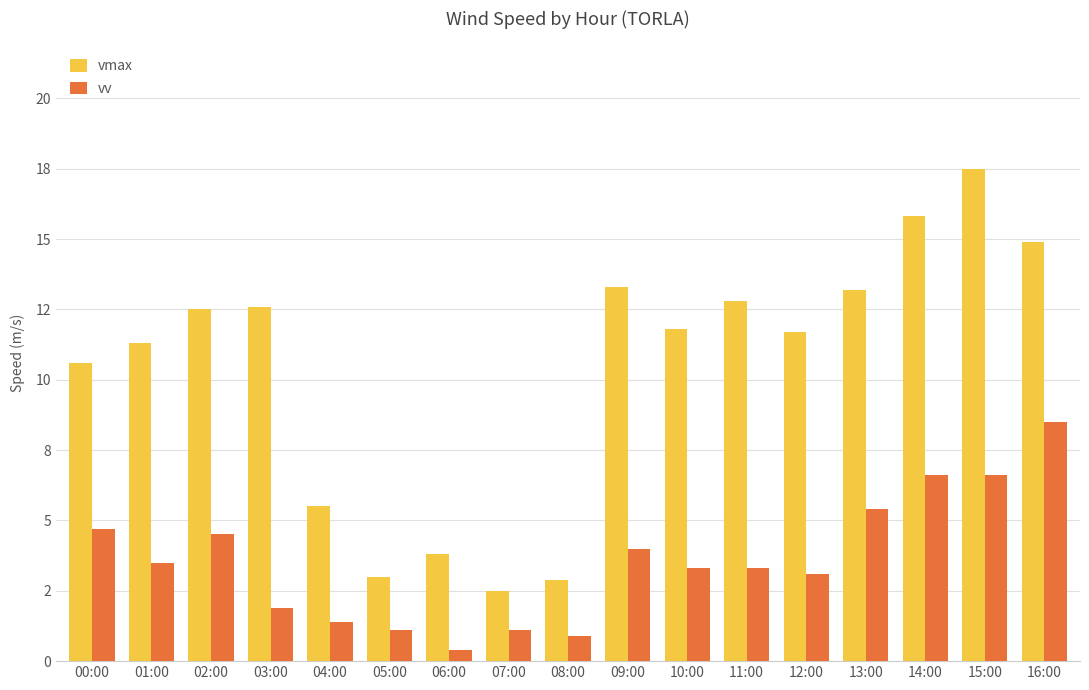

At which label is vmax closest to 10?

00:00